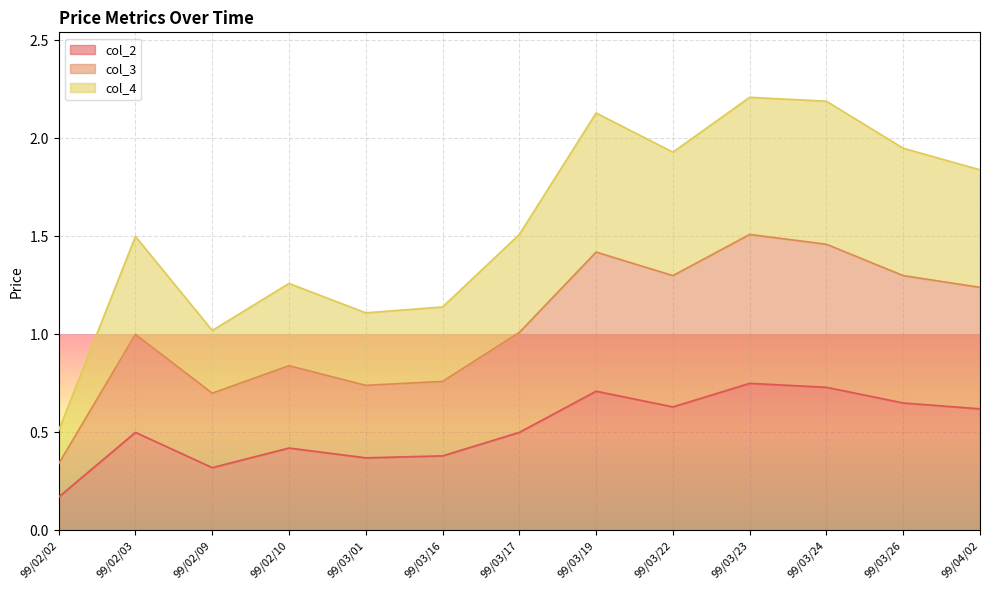

What is the label of the 10th point from the right?

99/02/10